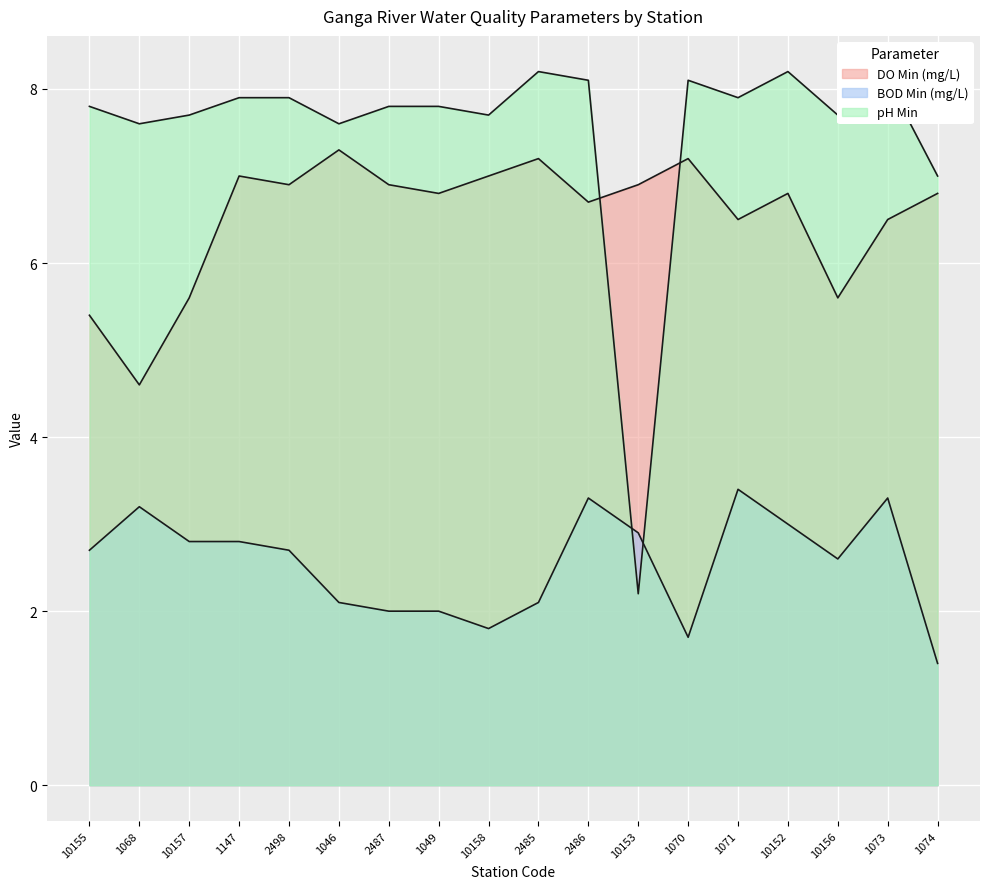

Which has a higher value, 10152 or 1068?

10152